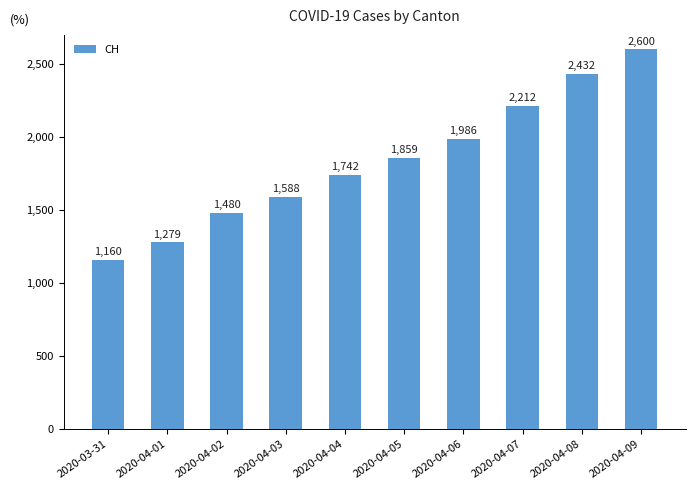

What is the approximate value at 2020-04-04, to the nearest 10?

1740